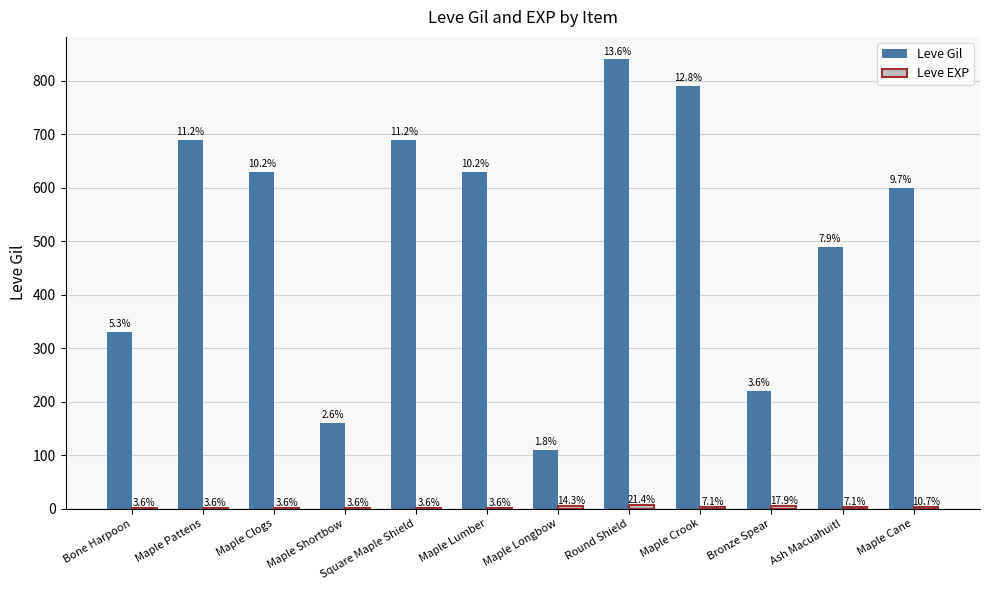

Which has a higher value, Bone Harpoon or Maple Longbow?

Bone Harpoon